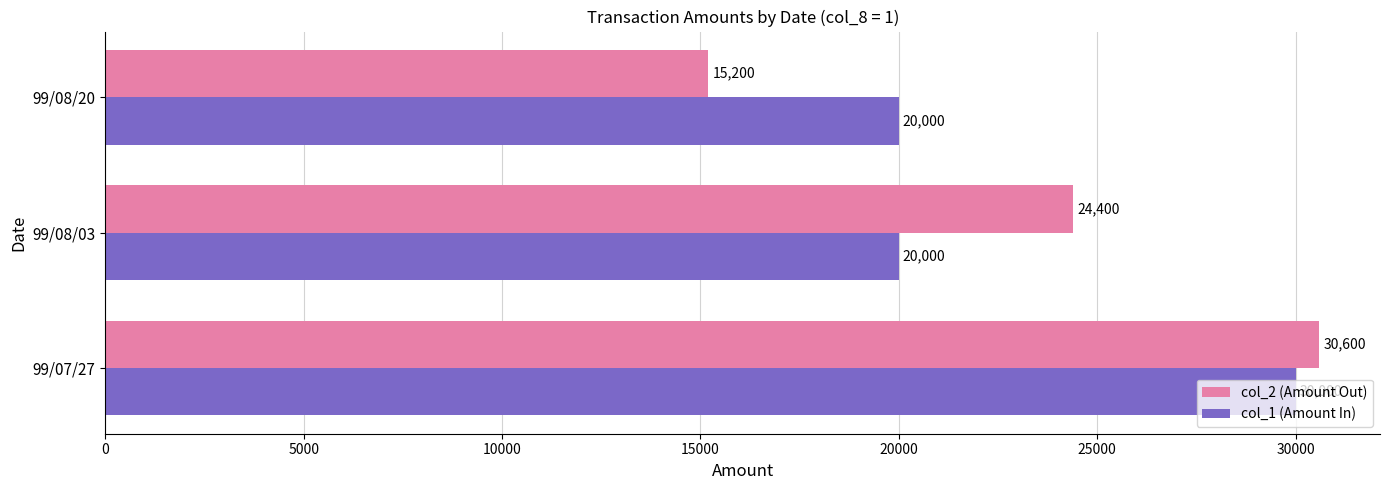

How many distinct data groups are displayed?

2